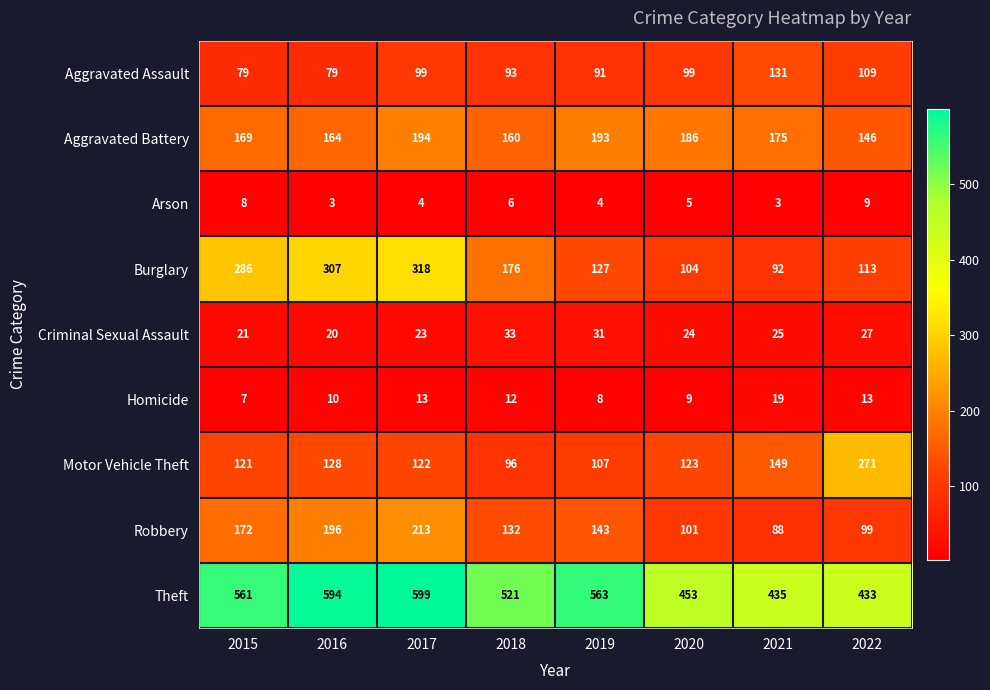

At which label does Robbery reach its minimum?

2021